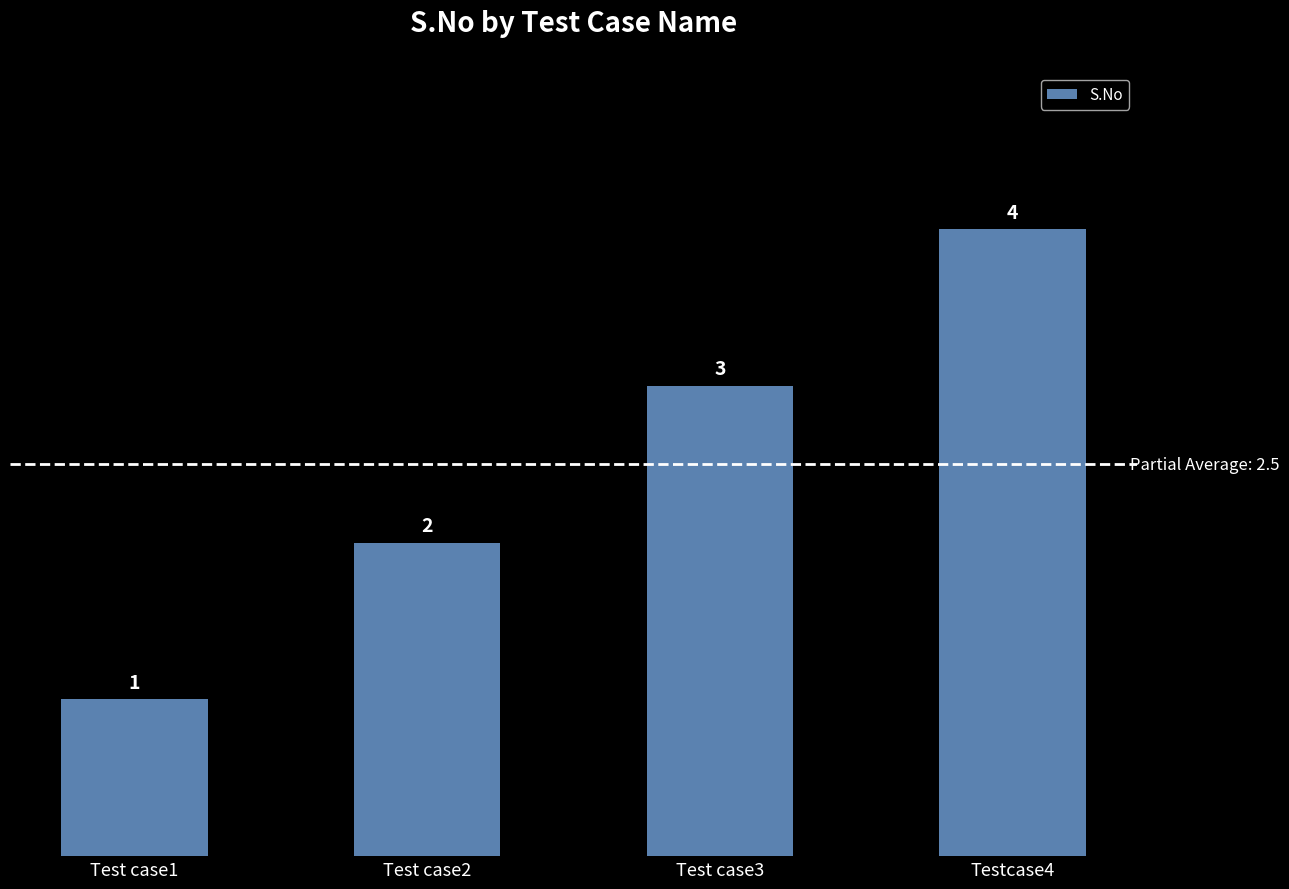

The chart shows a value of 1 at Test case2. True or false?

False